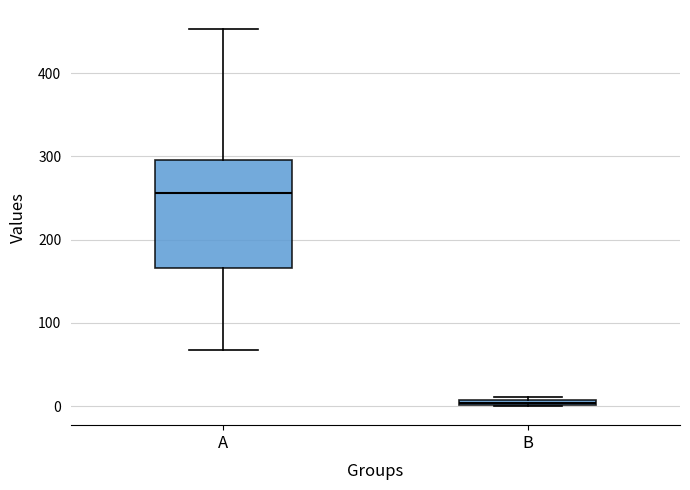

Where is the upper edge of the box for B on the y-axis? The values are not printed on the chart, so give them approximately, as read against the axis.

10